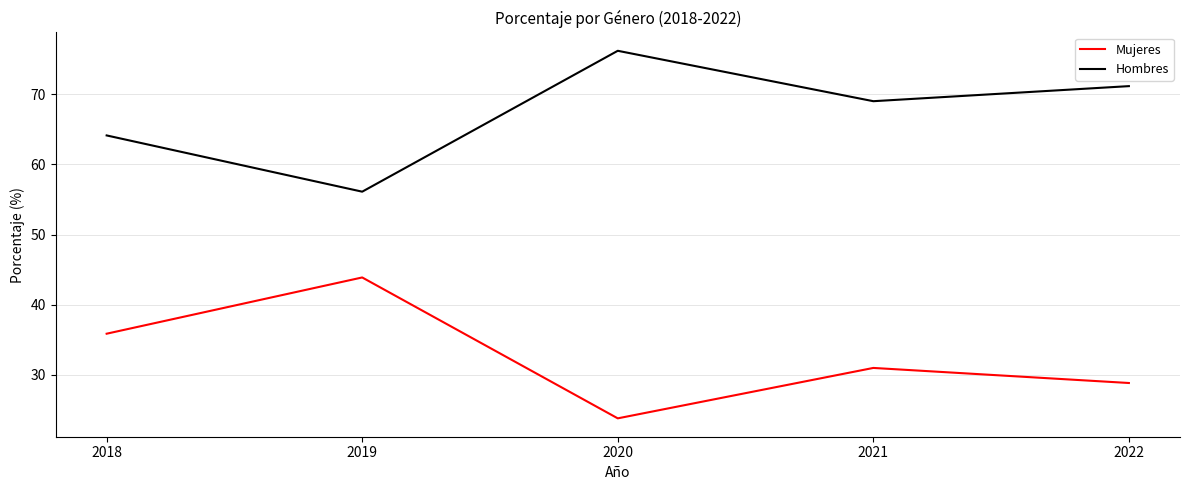

What is the total value across all series at 2020?

100.0